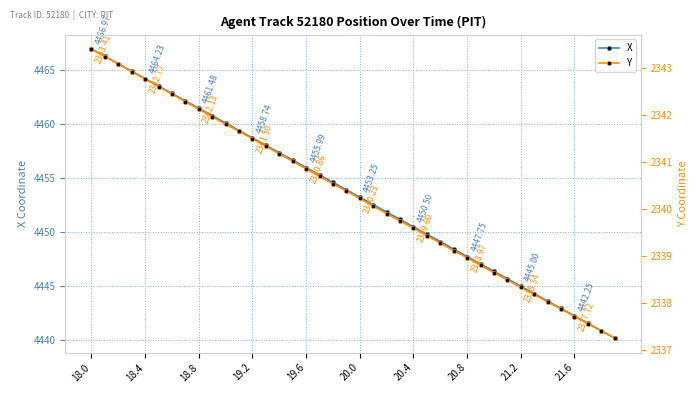

Where does the X series first go above 4453?

18.0